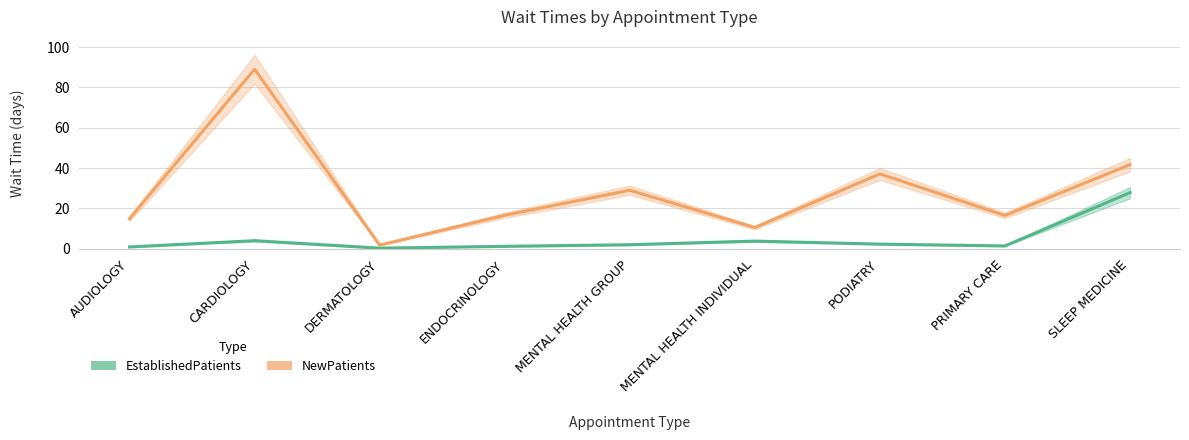

What is the difference between the EstablishedPatients values at AUDIOLOGY and MENTAL HEALTH INDIVIDUAL?

2.9